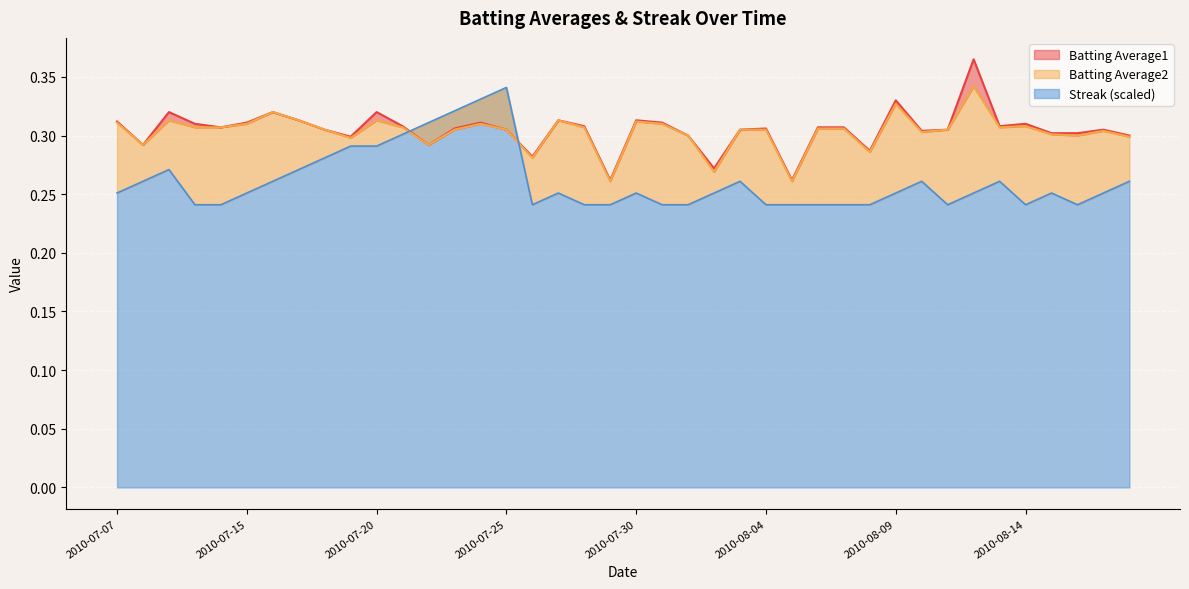

Reading left to right, list all the values displayed in this chart.

Batting Average1: 2010-07-07=0.3	2010-07-08=0.3	2010-07-09=0.3	2010-07-10=0.3	2010-07-11=0.3	2010-07-15=0.3	2010-07-16=0.3	2010-07-17=0.3	2010-07-18=0.3	2010-07-19=0.3	2010-07-20=0.3	2010-07-21=0.3	2010-07-22=0.3	2010-07-23=0.3	2010-07-24=0.3	2010-07-25=0.3	2010-07-26=0.3	2010-07-27=0.3	2010-07-28=0.3	2010-07-29=0.3	2010-07-30=0.3	2010-07-31=0.3	2010-08-01=0.3	2010-08-02=0.3	2010-08-03=0.3	2010-08-04=0.3	2010-08-05=0.3	2010-08-06=0.3	2010-08-07=0.3	2010-08-08=0.3	2010-08-09=0.3	2010-08-10=0.3	2010-08-11=0.3	2010-08-12=0.4	2010-08-13=0.3	2010-08-14=0.3	2010-08-15=0.3	2010-08-16=0.3	2010-08-17=0.3	2010-08-18=0.3
Batting Average2: 2010-07-07=0.3	2010-07-08=0.3	2010-07-09=0.3	2010-07-10=0.3	2010-07-11=0.3	2010-07-15=0.3	2010-07-16=0.3	2010-07-17=0.3	2010-07-18=0.3	2010-07-19=0.3	2010-07-20=0.3	2010-07-21=0.3	2010-07-22=0.3	2010-07-23=0.3	2010-07-24=0.3	2010-07-25=0.3	2010-07-26=0.3	2010-07-27=0.3	2010-07-28=0.3	2010-07-29=0.3	2010-07-30=0.3	2010-07-31=0.3	2010-08-01=0.3	2010-08-02=0.3	2010-08-03=0.3	2010-08-04=0.3	2010-08-05=0.3	2010-08-06=0.3	2010-08-07=0.3	2010-08-08=0.3	2010-08-09=0.3	2010-08-10=0.3	2010-08-11=0.3	2010-08-12=0.3	2010-08-13=0.3	2010-08-14=0.3	2010-08-15=0.3	2010-08-16=0.3	2010-08-17=0.3	2010-08-18=0.3
Streak: 2010-07-07=0.3	2010-07-08=0.3	2010-07-09=0.3	2010-07-10=0.2	2010-07-11=0.2	2010-07-15=0.3	2010-07-16=0.3	2010-07-17=0.3	2010-07-18=0.3	2010-07-19=0.3	2010-07-20=0.3	2010-07-21=0.3	2010-07-22=0.3	2010-07-23=0.3	2010-07-24=0.3	2010-07-25=0.3	2010-07-26=0.2	2010-07-27=0.3	2010-07-28=0.2	2010-07-29=0.2	2010-07-30=0.3	2010-07-31=0.2	2010-08-01=0.2	2010-08-02=0.3	2010-08-03=0.3	2010-08-04=0.2	2010-08-05=0.2	2010-08-06=0.2	2010-08-07=0.2	2010-08-08=0.2	2010-08-09=0.3	2010-08-10=0.3	2010-08-11=0.2	2010-08-12=0.3	2010-08-13=0.3	2010-08-14=0.2	2010-08-15=0.3	2010-08-16=0.2	2010-08-17=0.3	2010-08-18=0.3